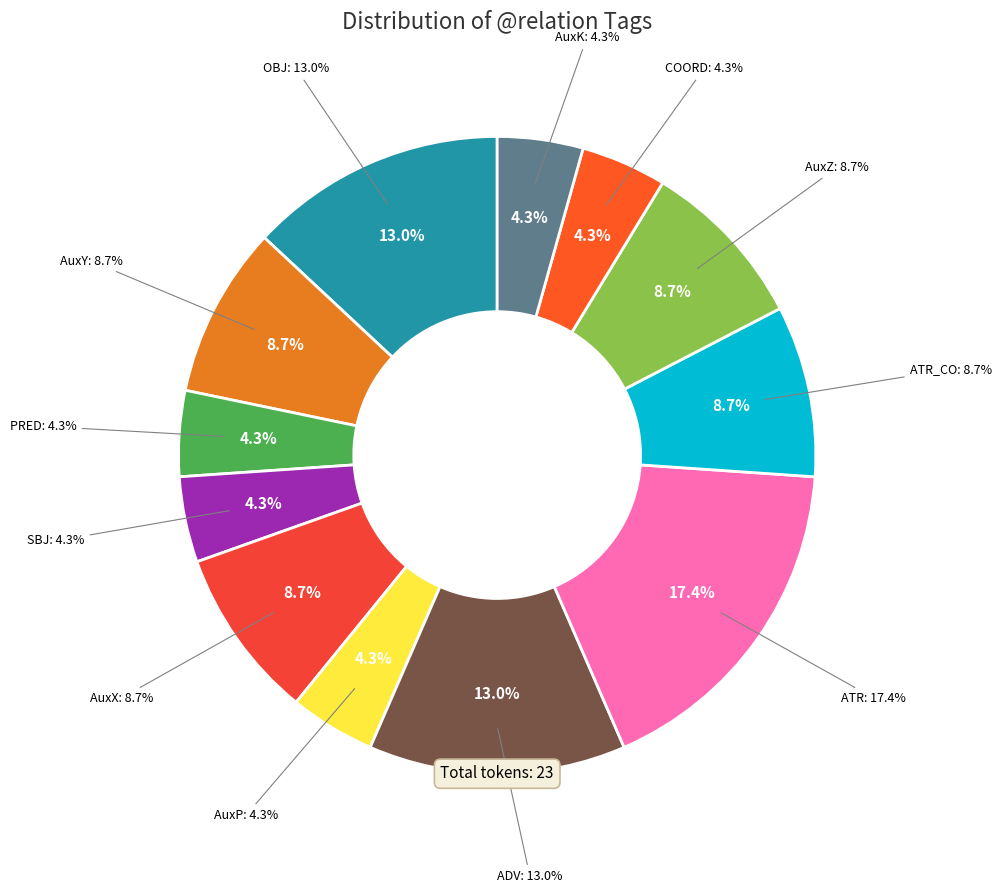

Which slice is the largest?

ATR